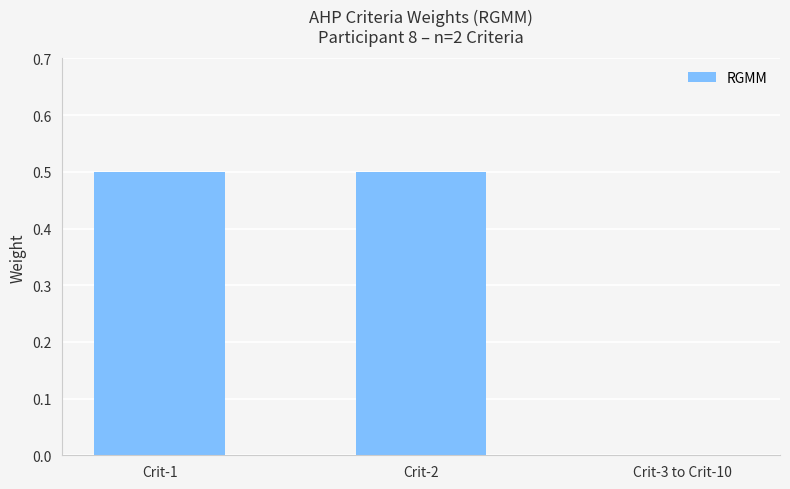

Reading left to right, transcribe all the data shown in this chart.

0.5	0.5	0.0